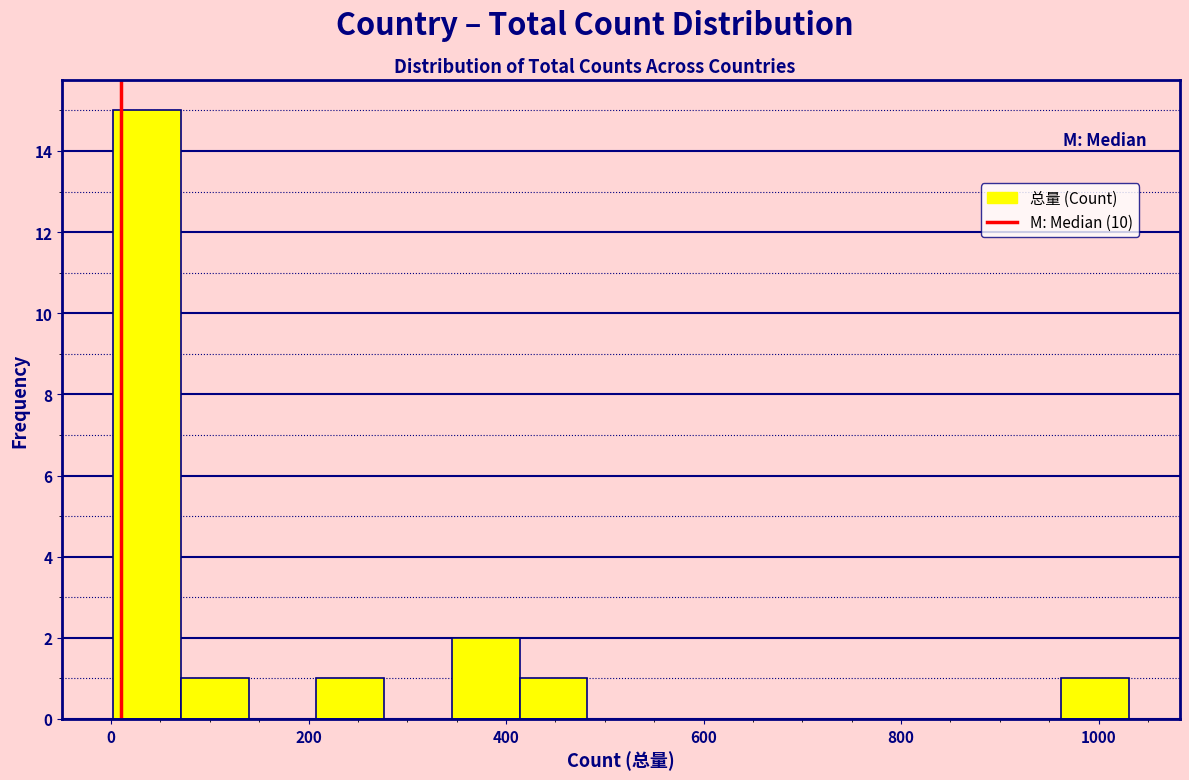

Read against the x-axis, roughly where is the centre of the tallest bar?

40